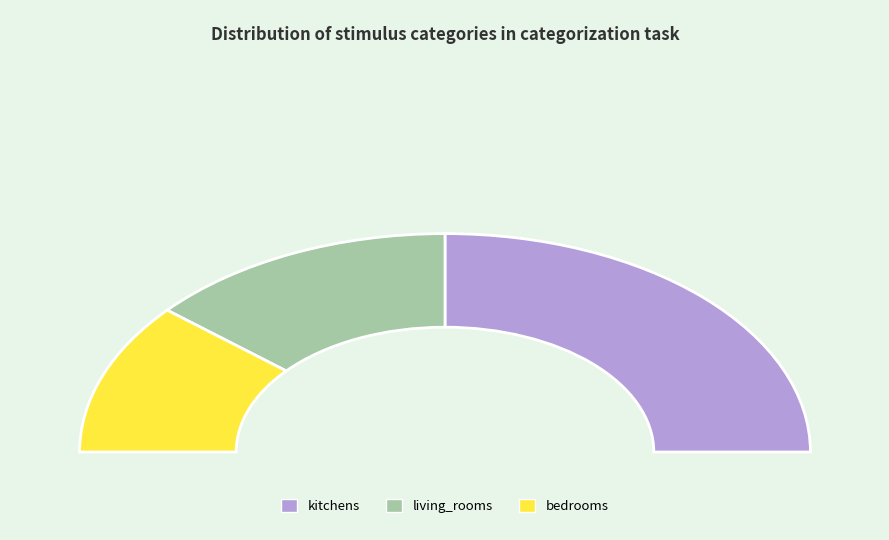

Which category has the biggest portion of the pie?

kitchens